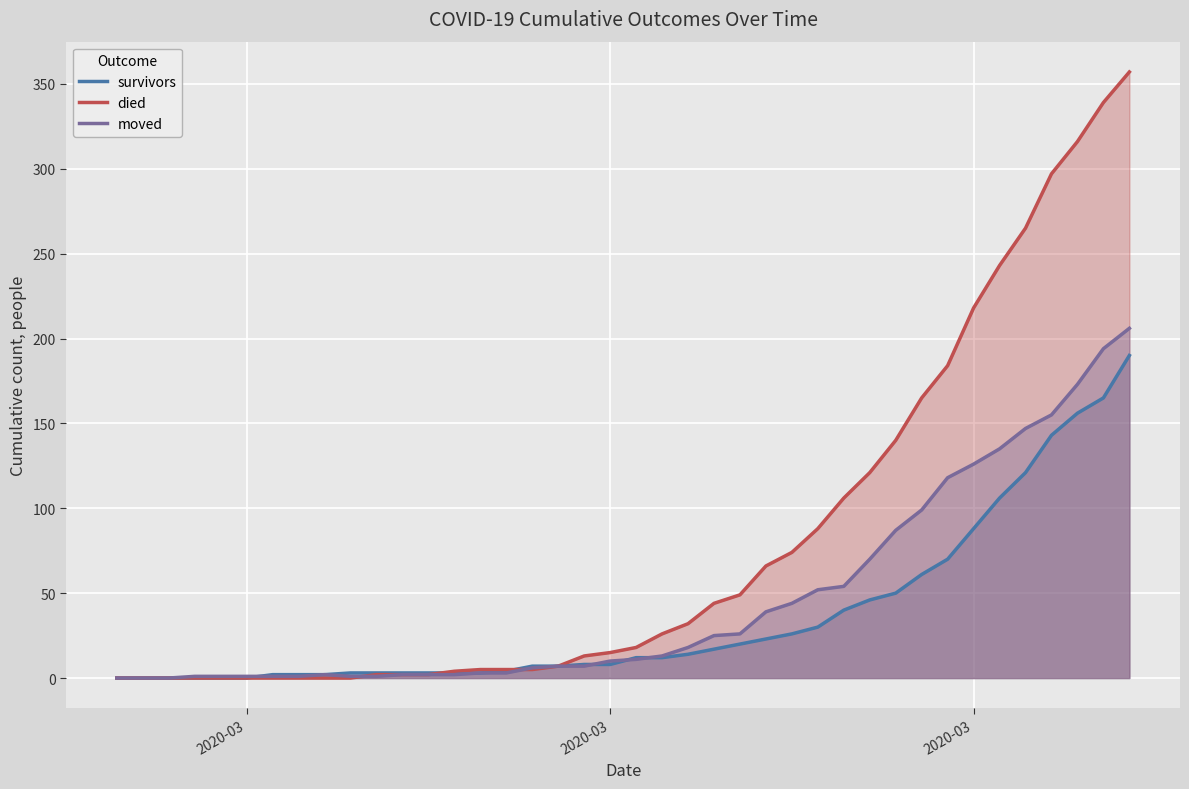

What is the maximum value shown in the chart?

357